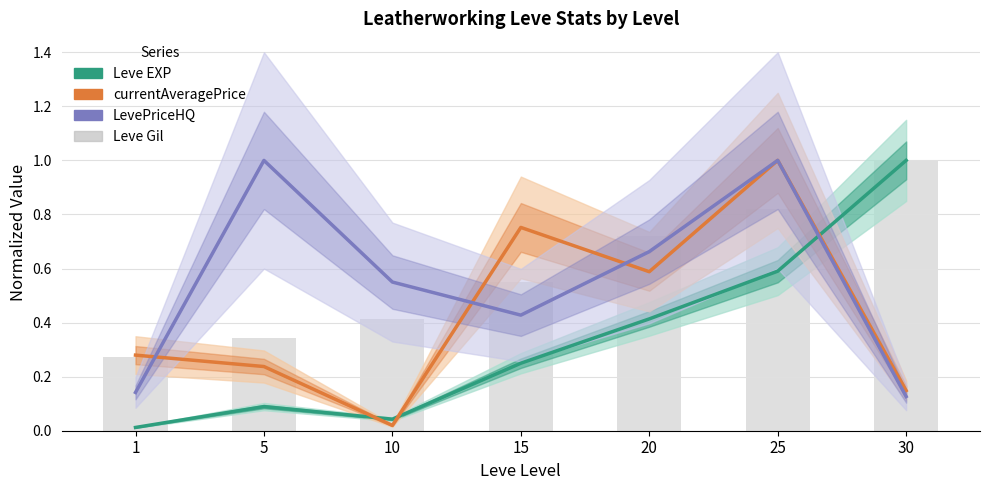

At which label does currentAveragePrice reach its peak?

25